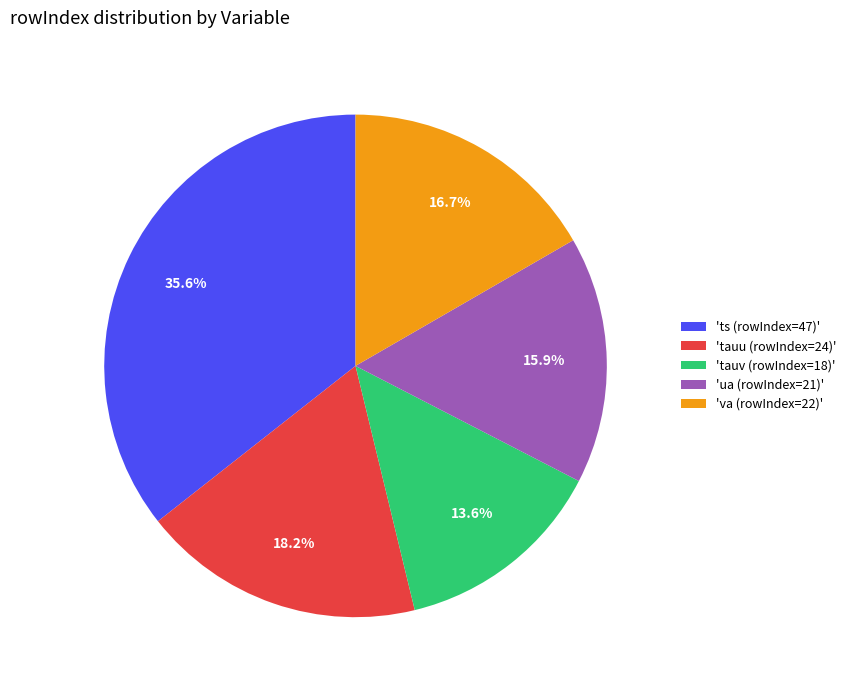

Which has a higher value, 'ua (rowIndex=21)' or 'va (rowIndex=22)'?

'va (rowIndex=22)'